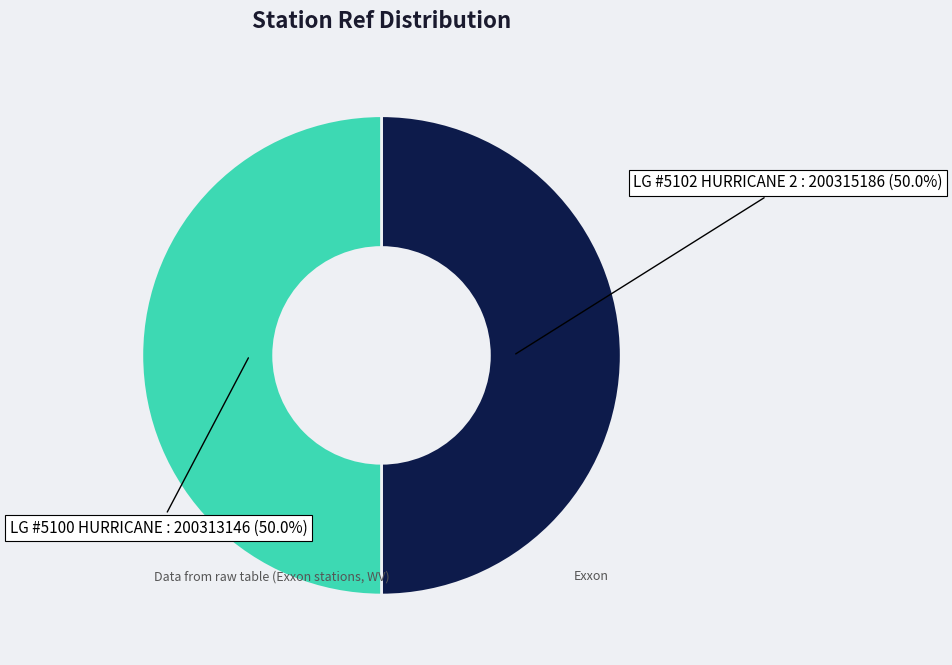

What is the ratio of the value at LG #5102 HURRICANE 2 to the value at LG #5100 HURRICANE?

1.0